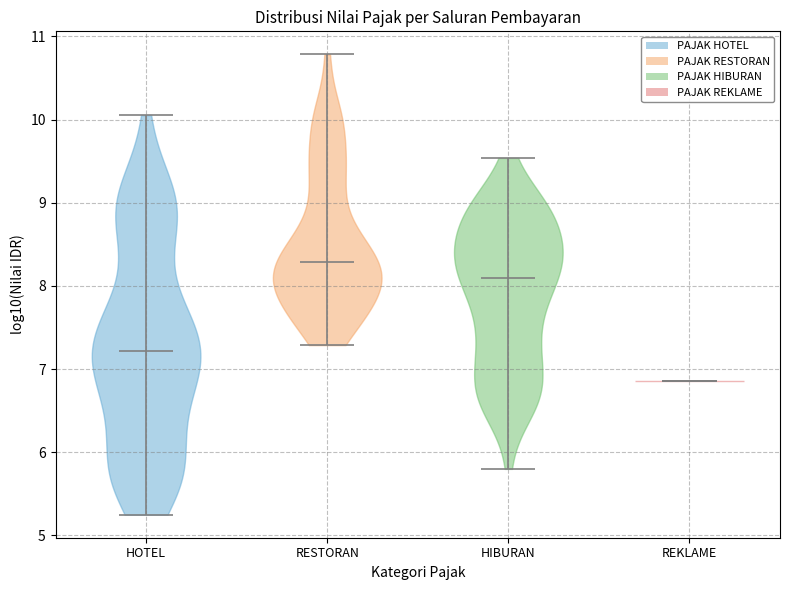

Reading left to right, read every violin against the y-axis: where its median line is, and the lowest and highest points it reaches. The values are not printed on the chart, so give them approximately, as read against the axis.

HOTEL: median line 7.2, lowest point 5.2, highest point 10.1
RESTORAN: median line 8.3, lowest point 7.3, highest point 10.8
HIBURAN: median line 8.1, lowest point 5.8, highest point 9.5
REKLAME: median line 6.9, lowest point 6.9, highest point 6.9